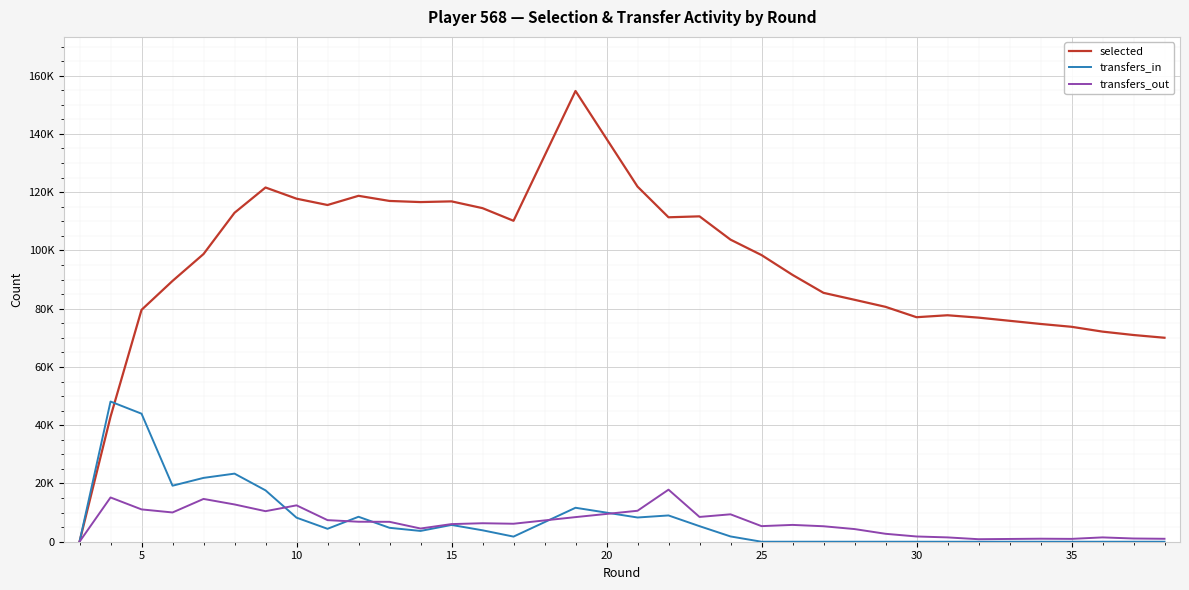

True or false: selected and transfers_out intersect in this chart.

False